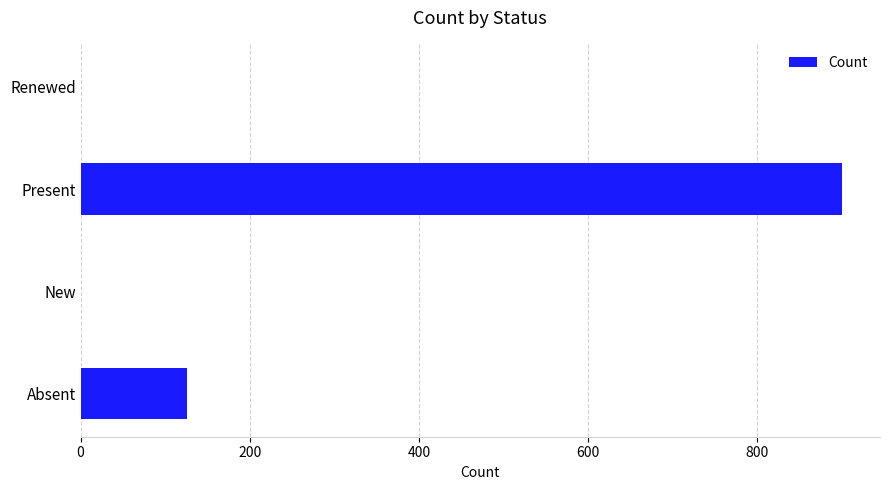

Are the bars horizontal?

Yes